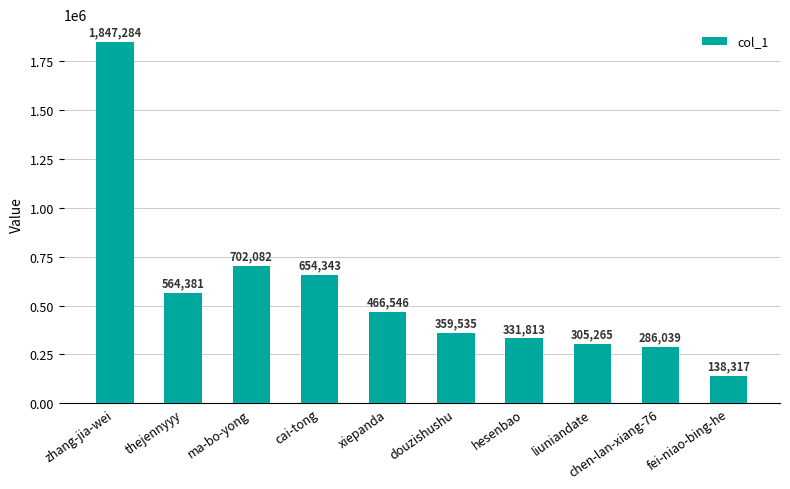

What is the approximate value at cai-tong, to the nearest 100?

654300